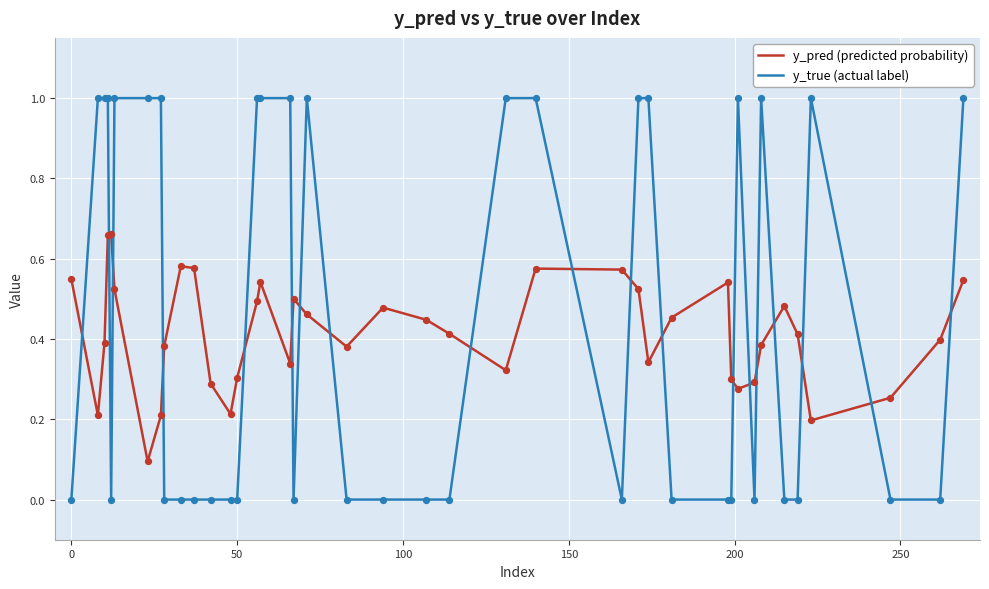

At how many categories does at least one series exceed 0?

40